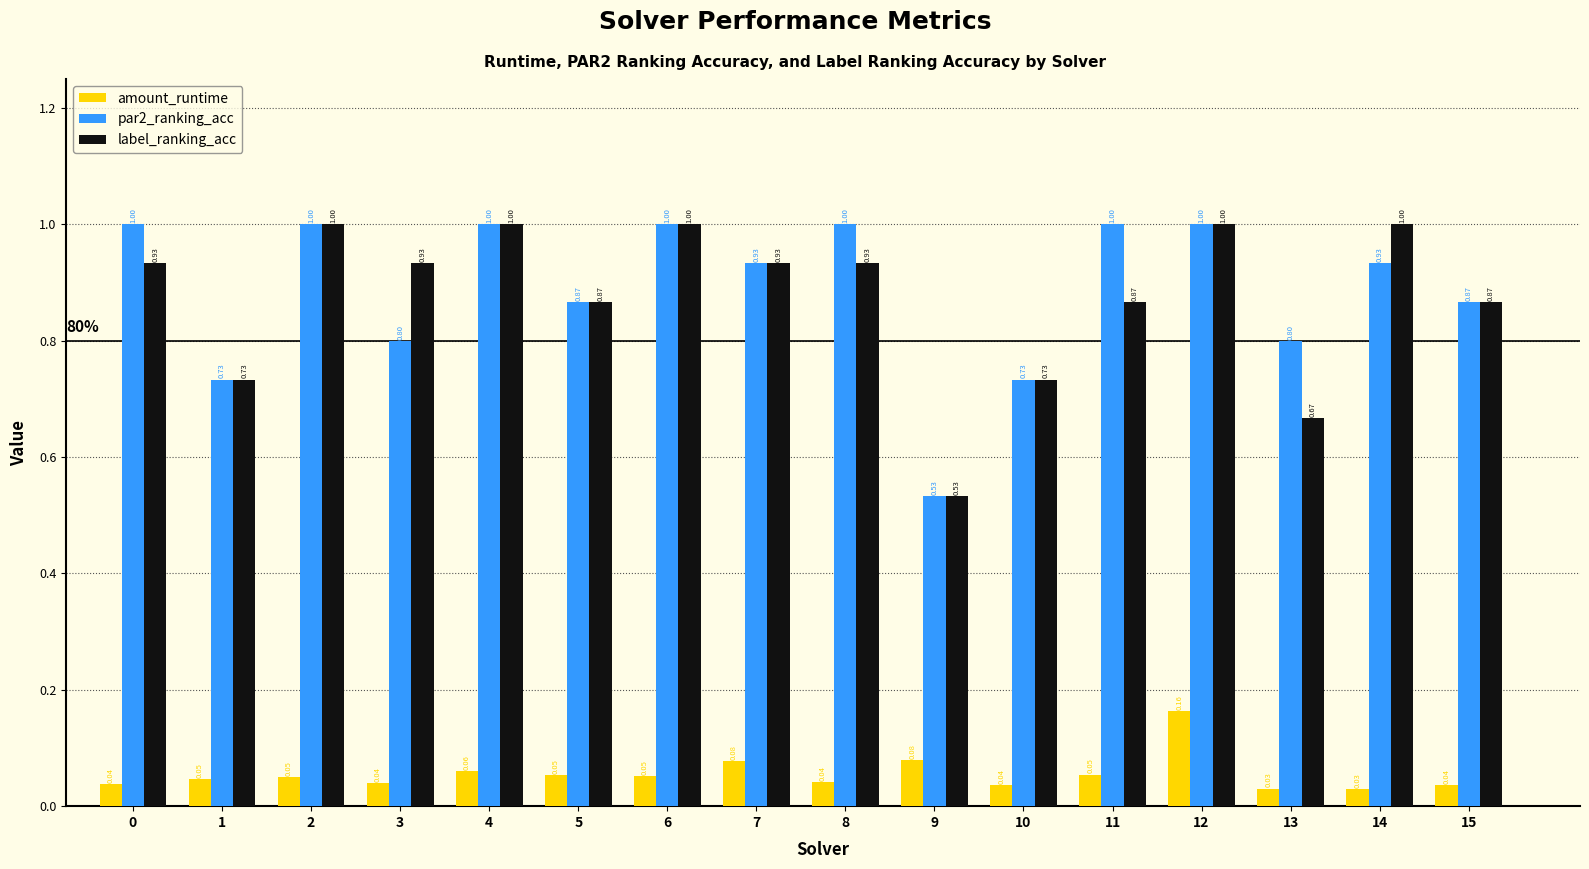

Between 2 and 8, which series saw the biggest shift?

label_ranking_acc